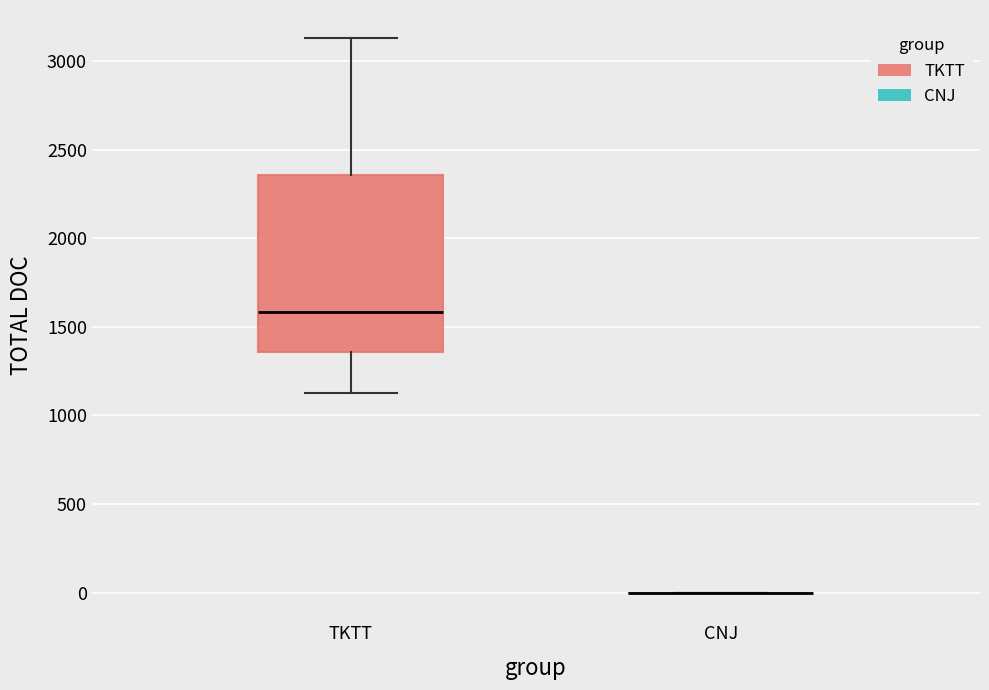

Reading left to right, transcribe this box plot: for each box, give where its median line is, the range the box spans, and where its two whiskers end, as read against the y-axis. The values are not printed on the chart, so give them approximately, as read against the axis.

TKTT: median 1600, box 1350 to 2350, whiskers 1150 to 3150
CNJ: box collapsed to a line at 0, whiskers 0 to 0